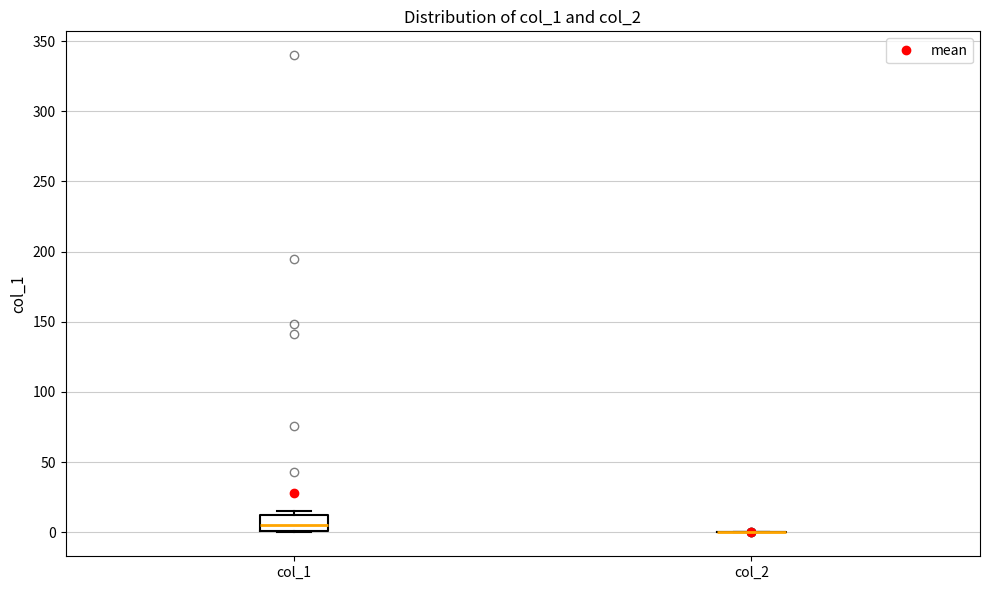

Reading left to right, transcribe this box plot: for each box, give where its median line is, the range the box spans, and where its two whiskers end, as read against the y-axis. The values are not printed on the chart, so give them approximately, as read against the axis.

col_1: median 5, box 0 to 10, whiskers 0 to 15
col_2: box collapsed to a line at 0, whiskers 0 to 0